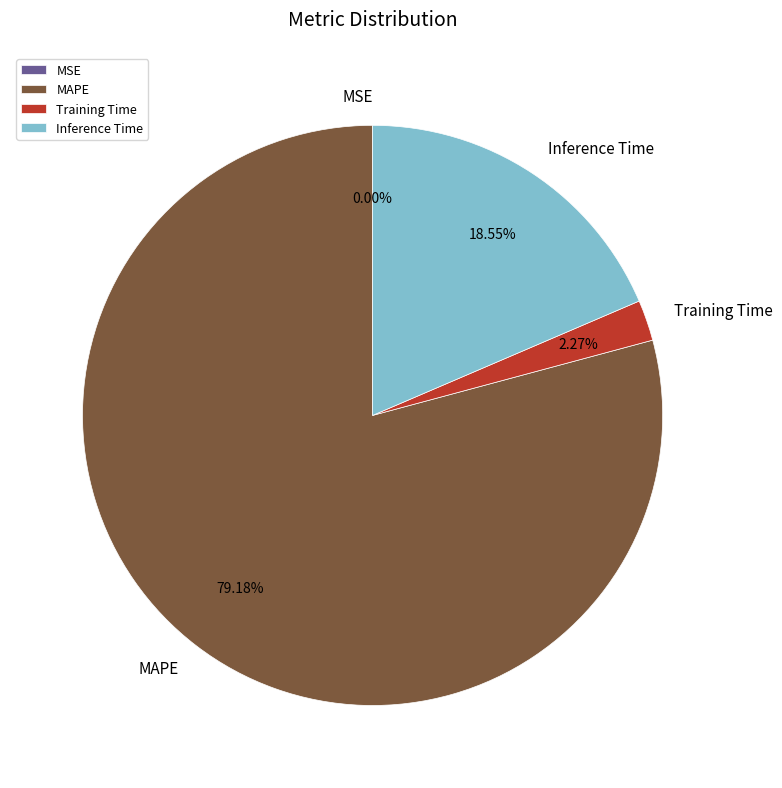

Which has a higher value, Inference Time or MAPE?

MAPE